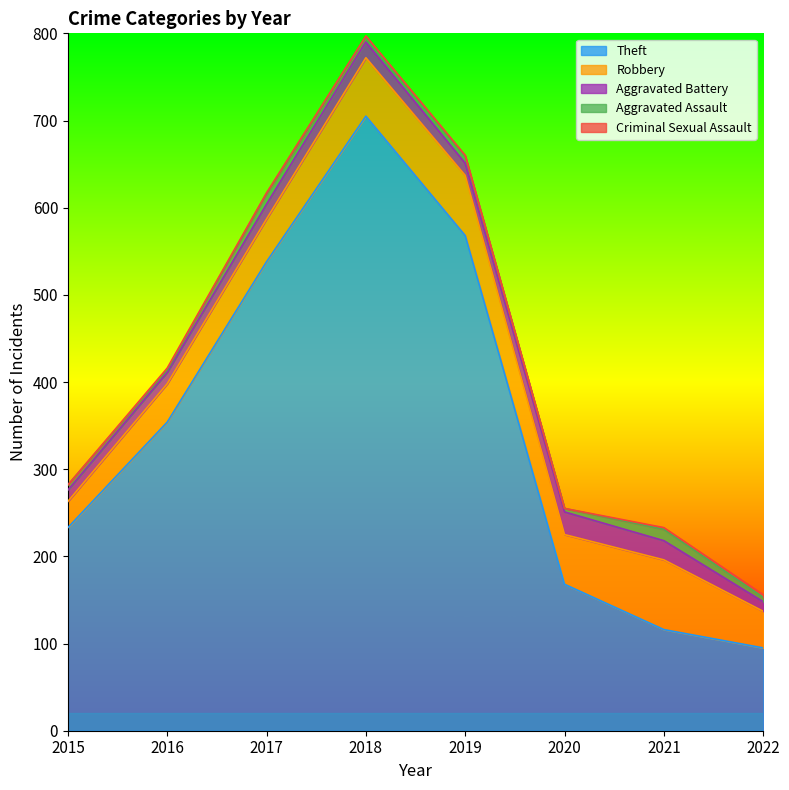

True or false: Theft has a value of 233 at 2015.

True